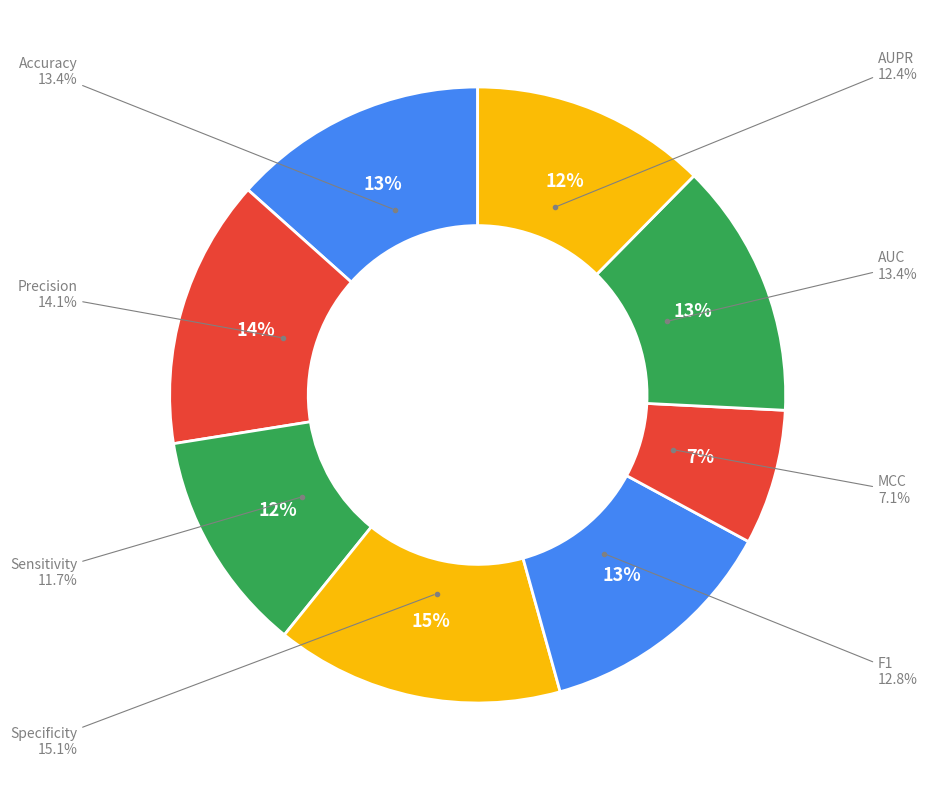

To the nearest percent, what is the combined percentage of Sensitivity and AUC?

25%